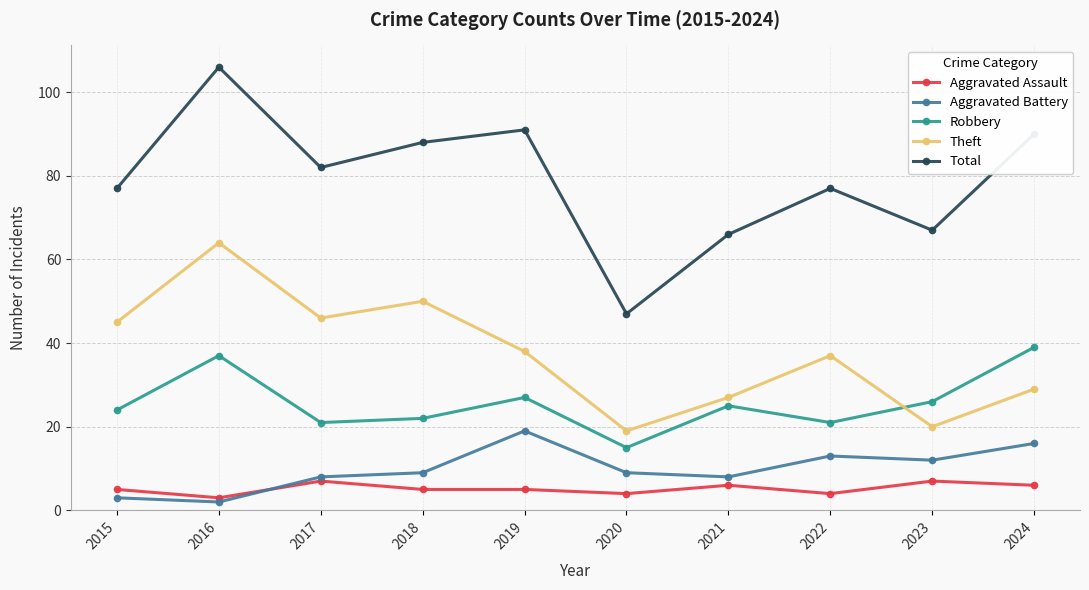

What is the total value across all series at 2020?

94